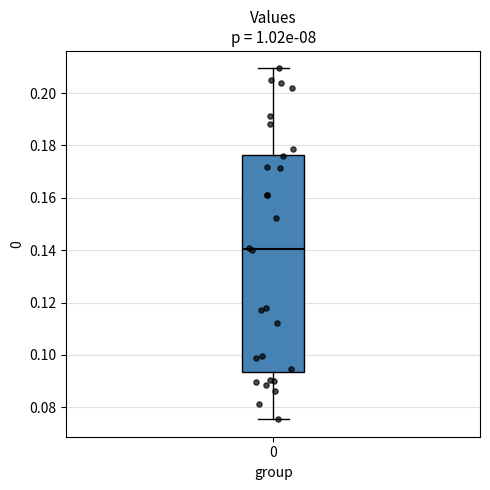

Read this box plot against the y-axis: the position of the median line, the range covered by the box, and the ends of both whiskers. The values are not printed on the chart, so give them approximately, as read against the axis.

median 0.140, box 0.094 to 0.176, whiskers 0.076 to 0.210